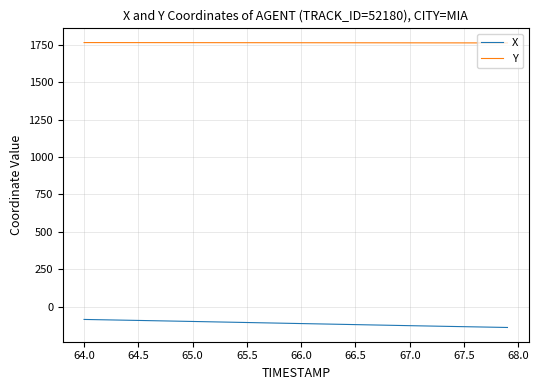

What is the highest value of the Y series?

1764.4